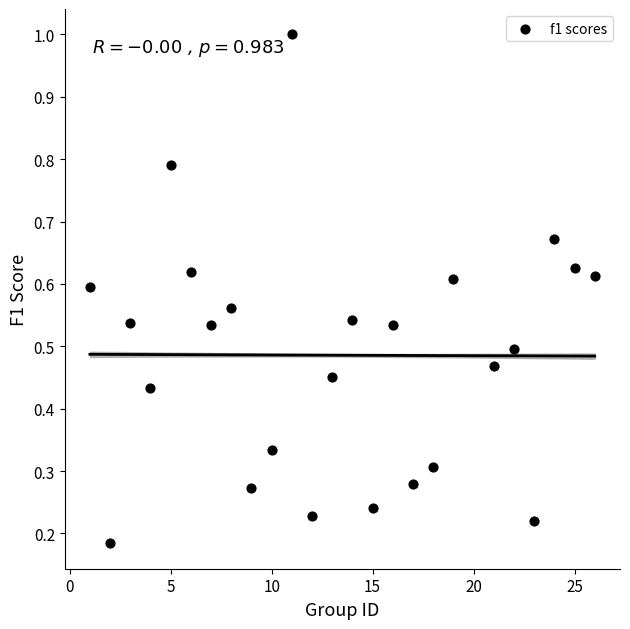

What is the range of X values (max minus min)?

25.0